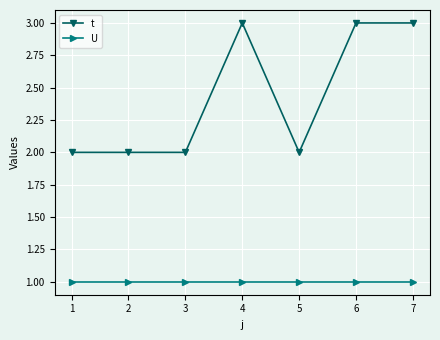

What is the lowest value of the t series?

2